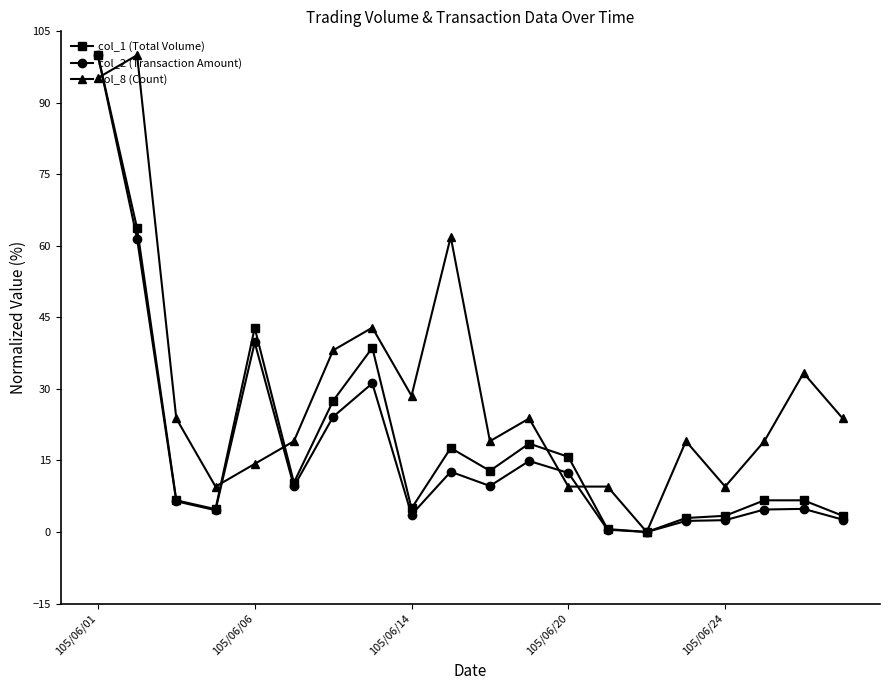

At how many categories does at least one series exceed 54?

3